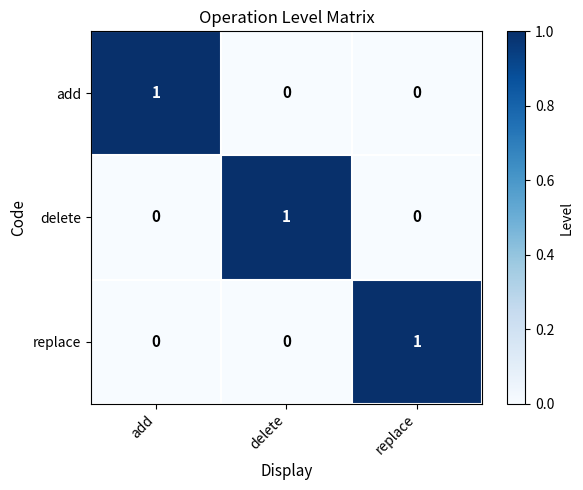

True or false: delete has a value of 0 at add.

True